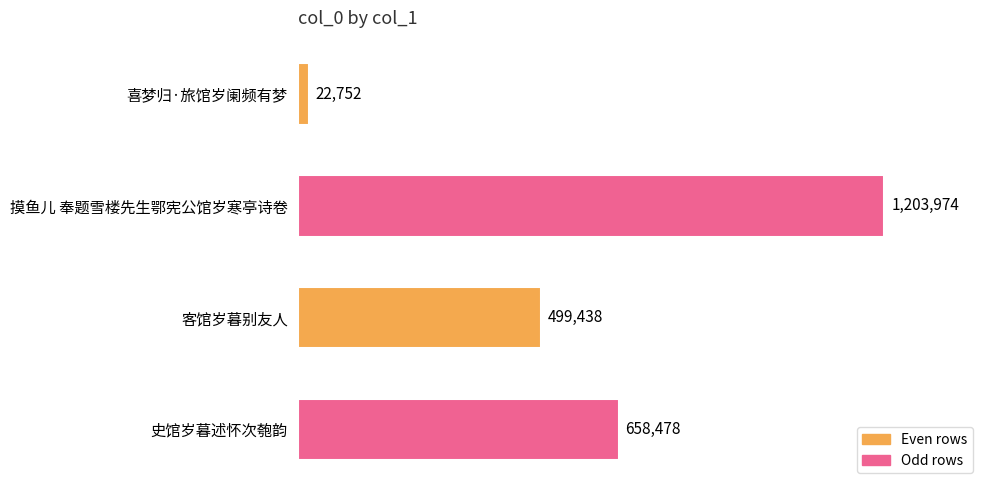

Does the chart contain any negative values?

No